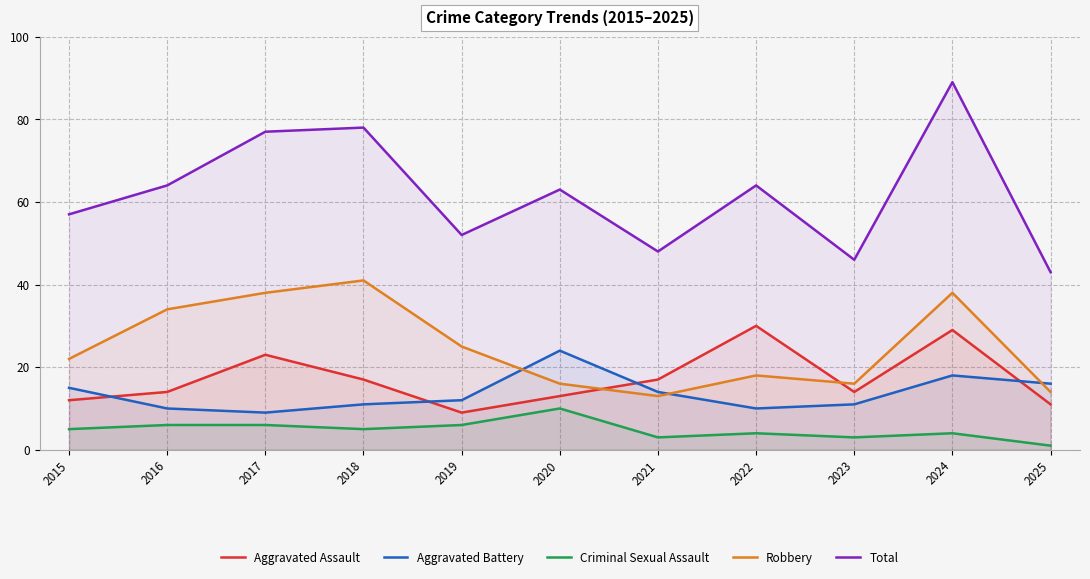

The value of Robbery at 2019 is 17. True or false?

False